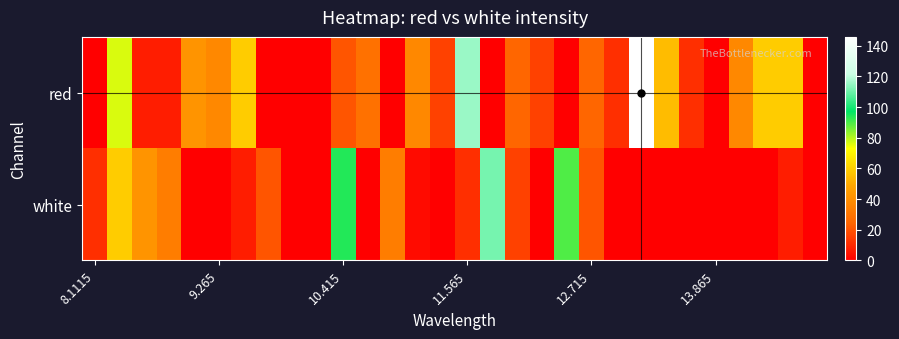

Reading right to left, extract all data points from this chart.

red: 0.0	59.2	59.2	37.5	0.0	11.6	54.8	145.7	11.6	24.5	0.0	15.9	24.5	0.0	115.4	15.9	37.5	0.0	28.9	20.2	0.0	0.0	0.0	59.2	37.5	41.8	7.2	7.2	76.5	0.0
white: 0.0	7.2	0.0	0.0	0.0	0.0	0.0	0.0	0.0	20.2	89.5	0.0	15.9	111.1	11.6	0.0	2.9	33.2	0.0	93.8	0.0	0.0	20.2	7.2	0.0	0.0	33.2	41.8	59.2	11.6